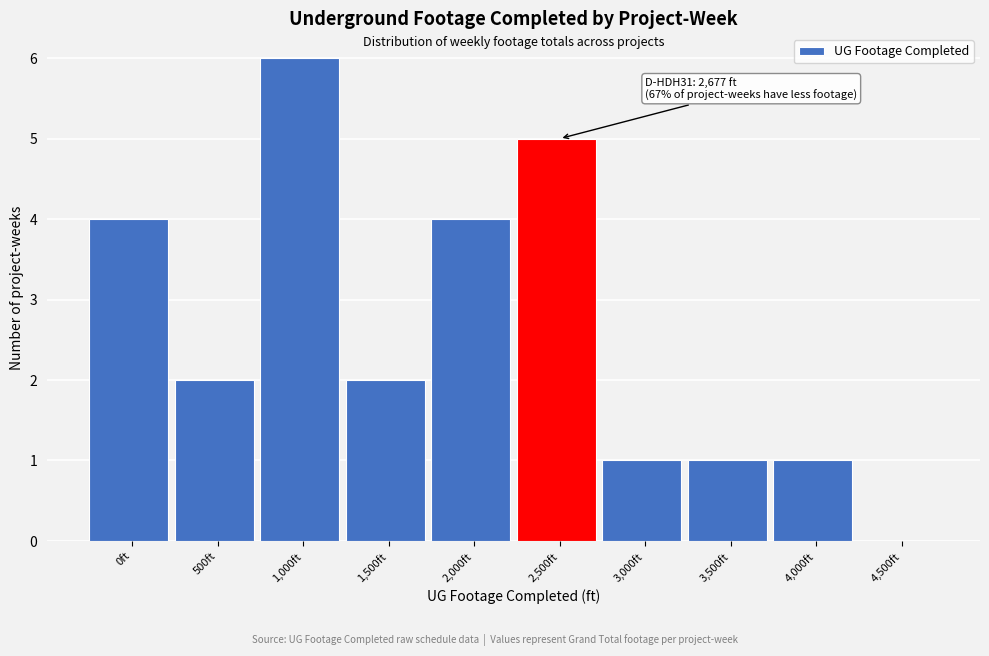

Reading left to right, transcribe all the data shown in this chart.

0ft=4	500ft=2	1,000ft=6	1,500ft=2	2,000ft=4	2,500ft=5	3,000ft=1	3,500ft=1	4,000ft=1	4,500ft=0